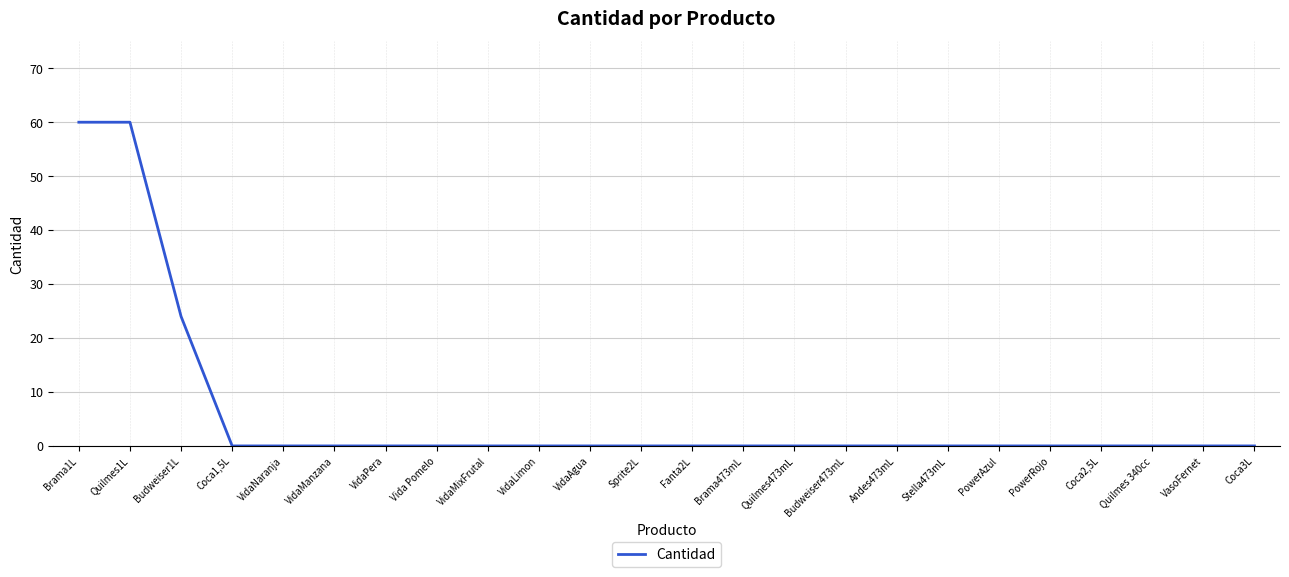

What is the maximum value shown in the chart?

60